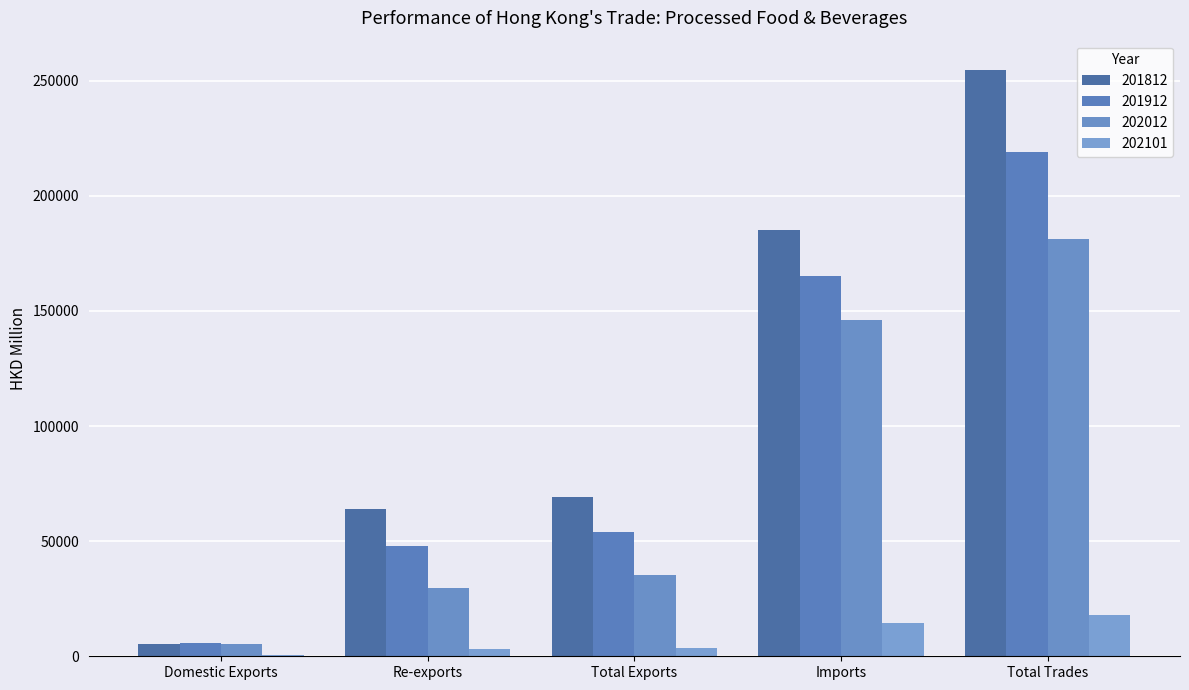

At which category is the sum across all series the highest?

Total Trades